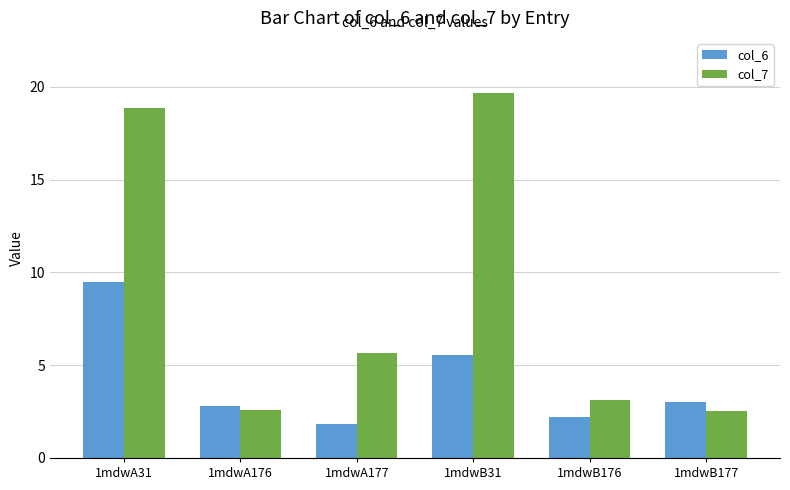

The value of col_6 at 1mdwA176 is 5.0. True or false?

False